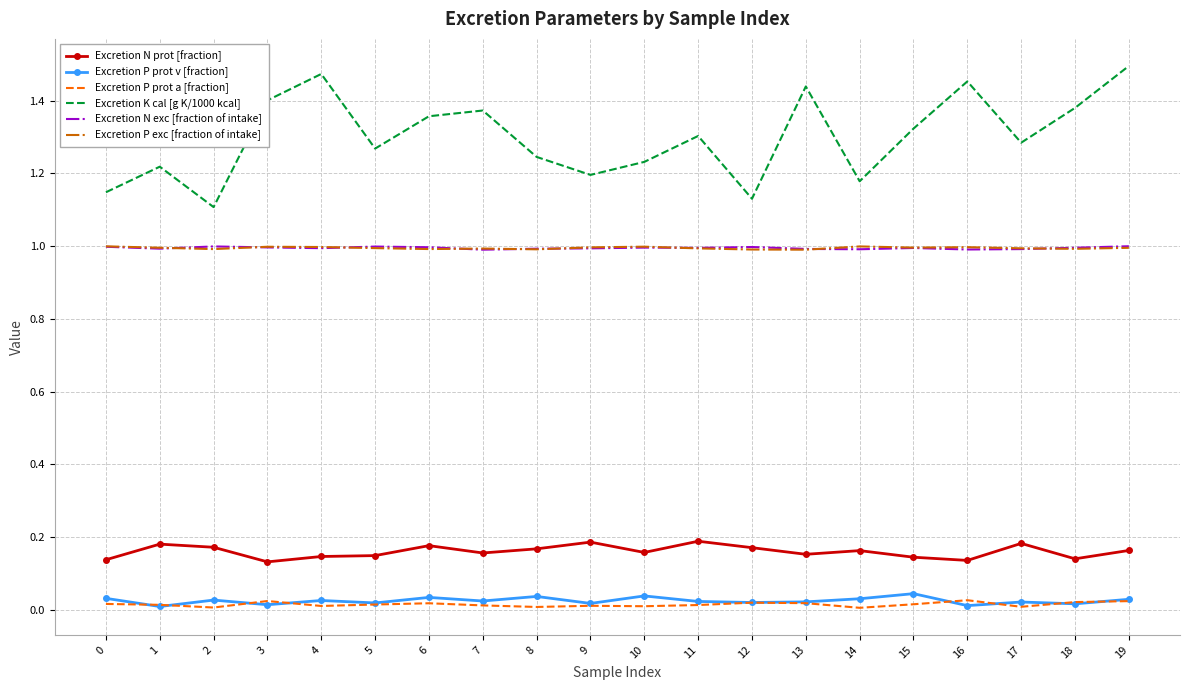

Between 5 and 9, which series saw the biggest shift?

Excretion K cal [g K/1000 kcal]